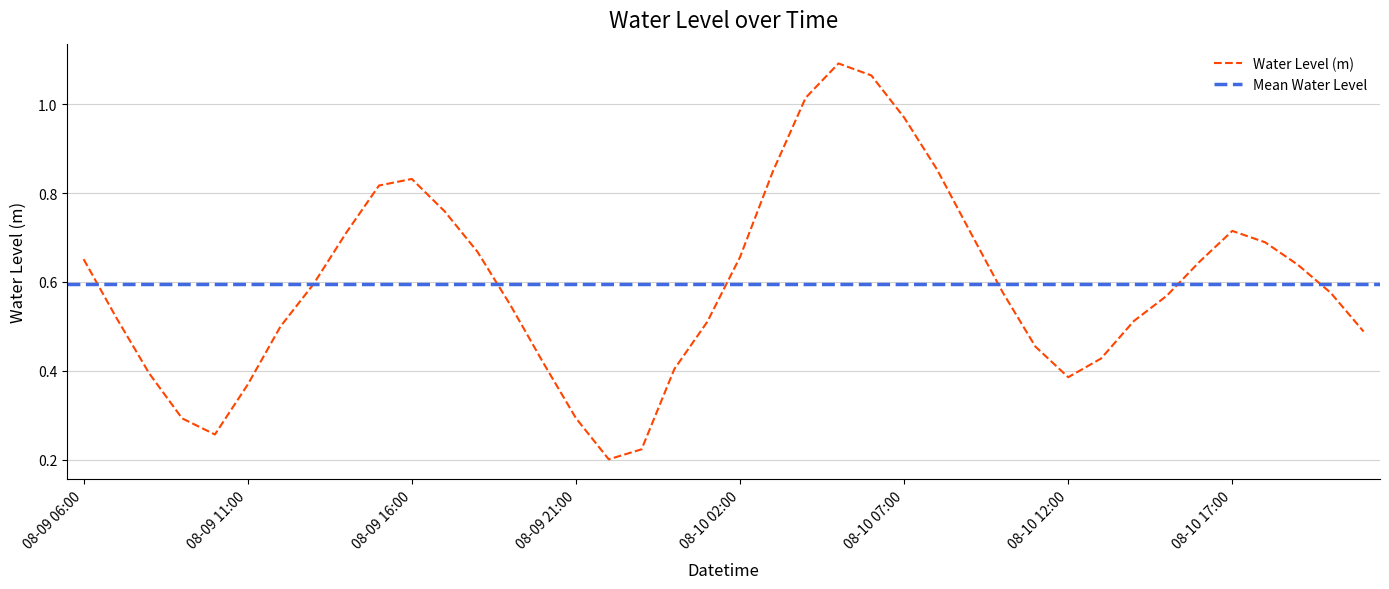

How many points are lower than both their immediate neighbors (excluding endpoints)?

3